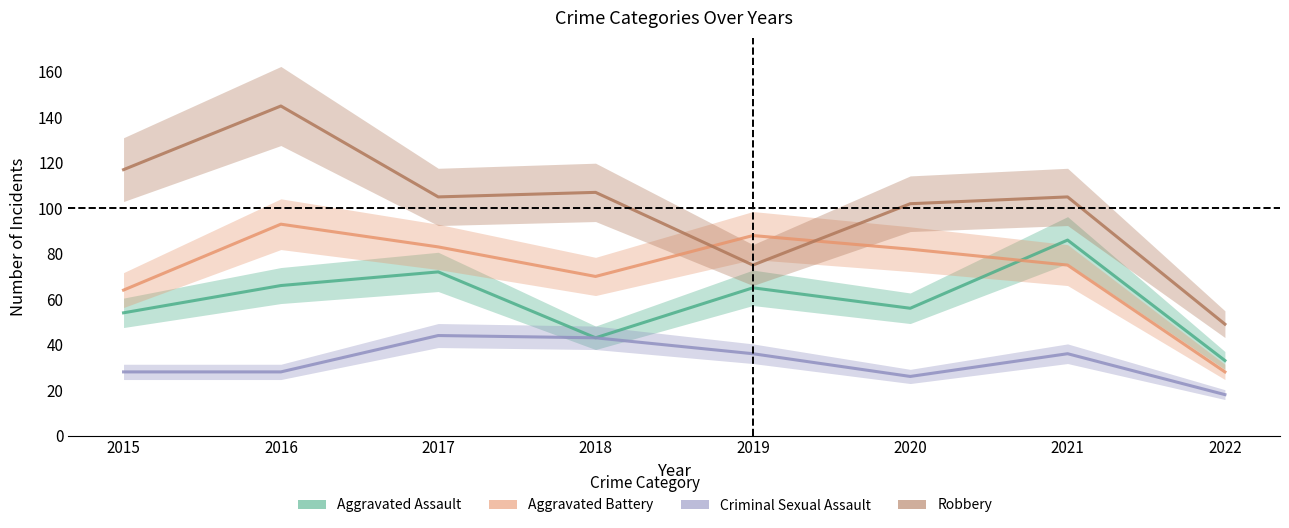

Reading left to right, list all the values displayed in this chart.

Aggravated Assault: 54	66	72	43	65	56	86	33
Aggravated Battery: 64	93	83	70	88	82	75	28
Criminal Sexual Assault: 28	28	44	43	36	26	36	18
Robbery: 117	145	105	107	75	102	105	49